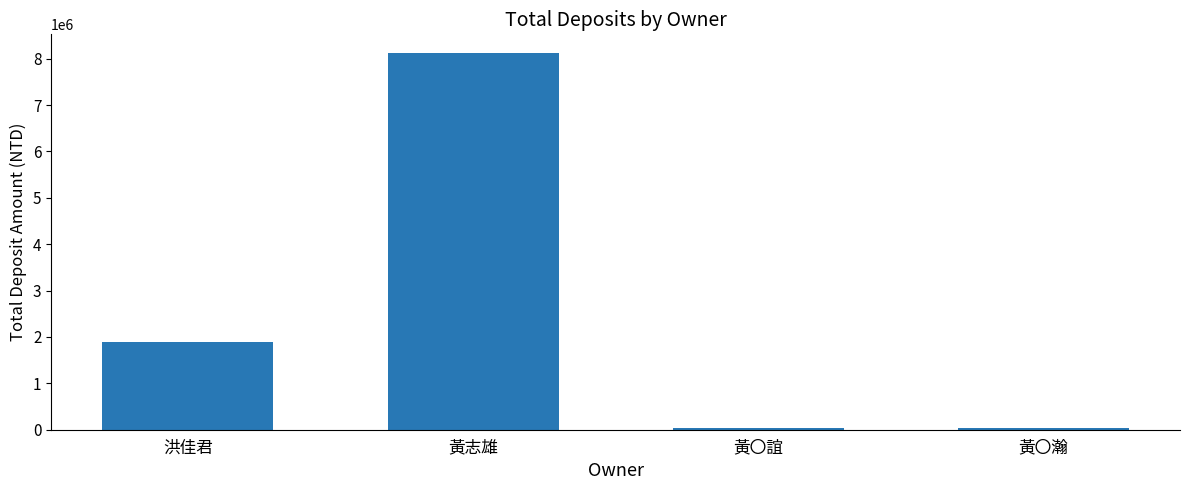

Is it true that the value at 洪佳君 is 1041311.0?

False